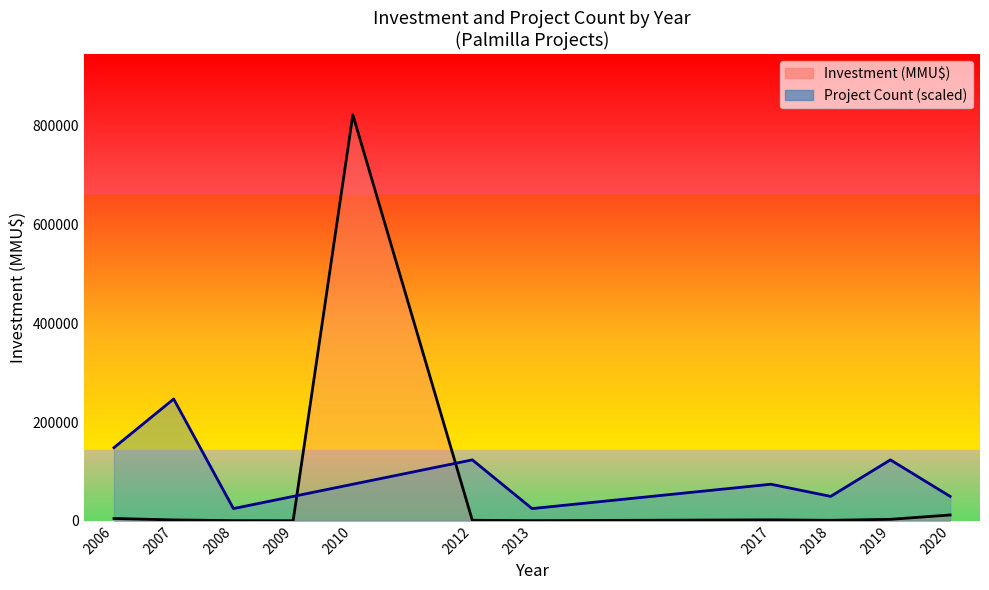

Count the number of categories in the chart.

11